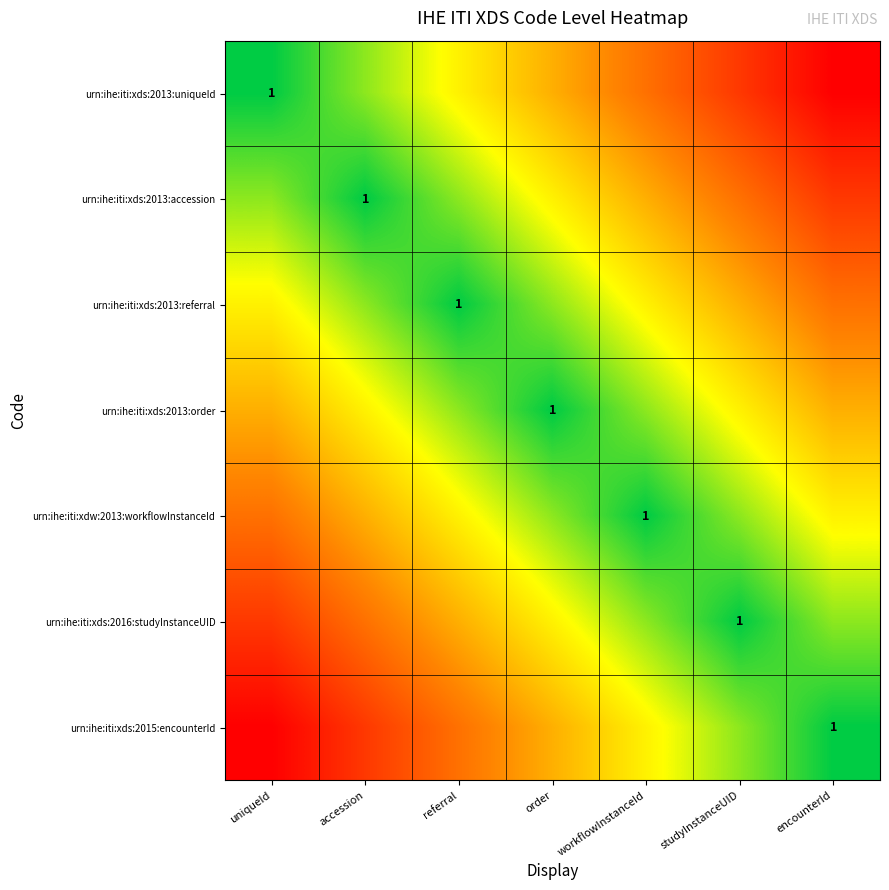

Which series has the widest spread of values?

urn:ihe:iti:xds:2013:uniqueId